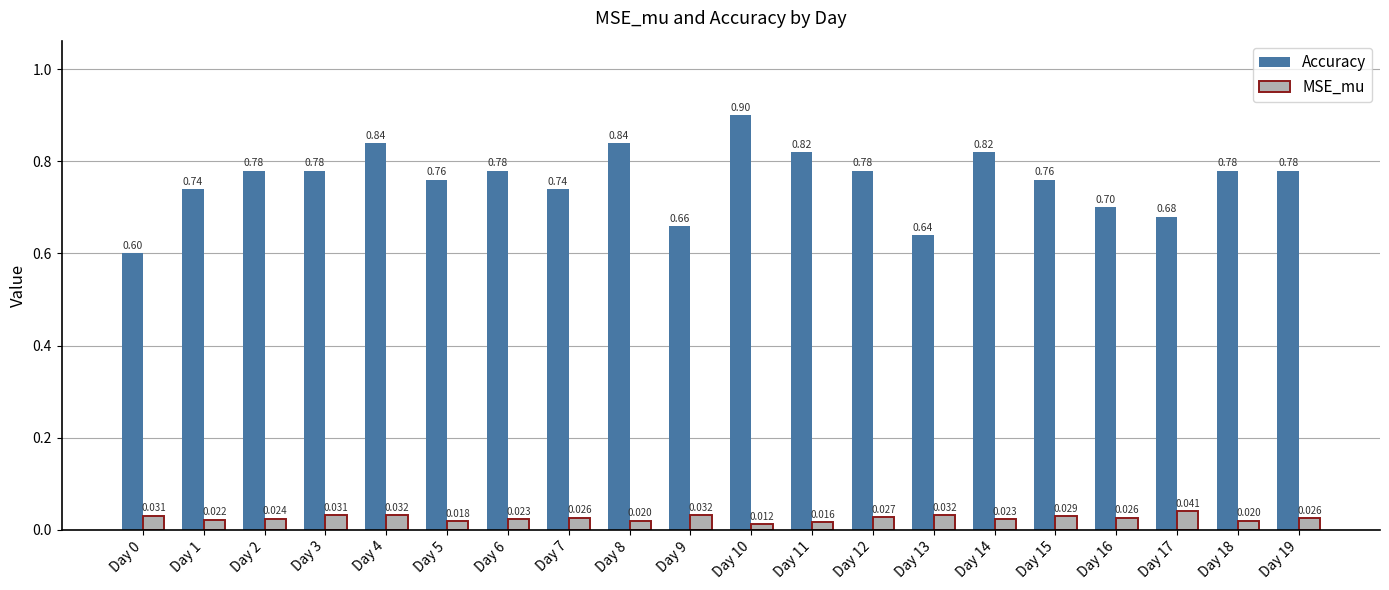

Are the bars grouped side by side (vs. stacked)?

Yes